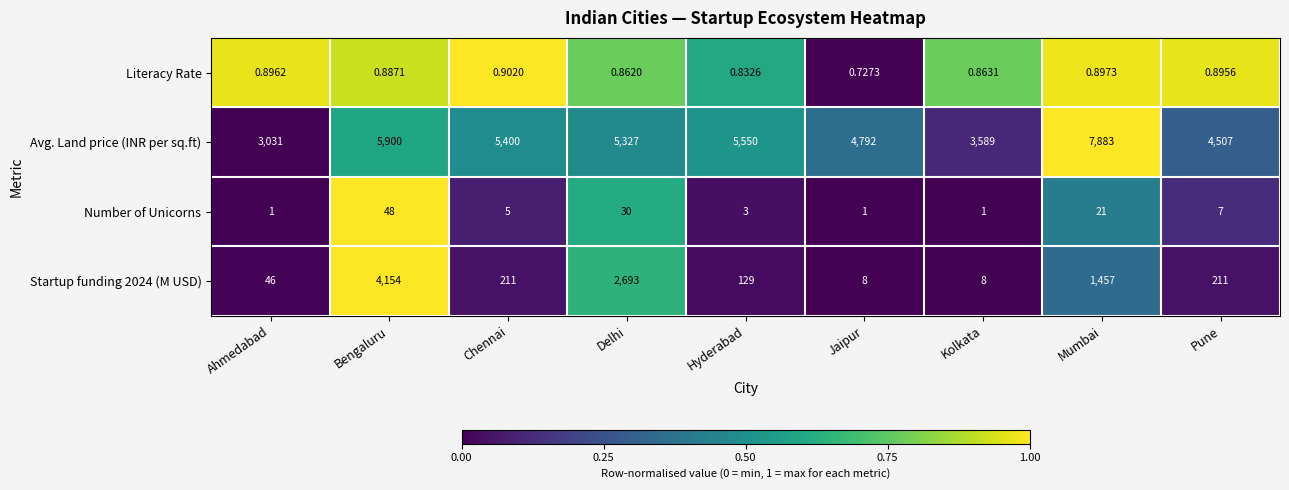

At which label is Avg. Land price (INR per sq.ft) closest to 5457?

Chennai